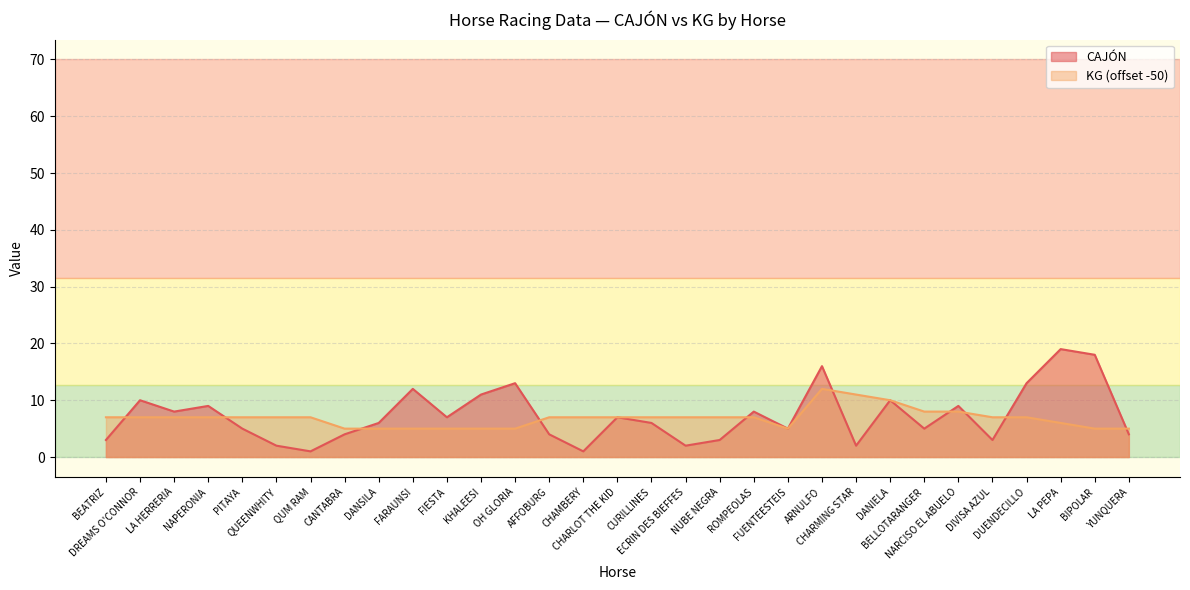

Rank the categories by KG value from lowest to highest.

CANTABRA, DANSILA, FARAUNSI, FIESTA, KHALEESI, OH GLORIA, FUENTEESTEIS, BIPOLAR, YUNQUERA, LA PEPA, BEATRIZ, DREAMS O'CONNOR, LA HERRERIA, NAPERONIA, PITAYA, QUEENWHITY, QUM RAM, AFFOBURG, CHAMBERY, CHARLOT THE KID, CURILLINES, ECRIN DES BIEFFES, NUBE NEGRA, ROMPEOLAS, DIVISA AZUL, DUENDECILLO, BELLOTARANGER, NARCISO EL ABUELO, DANIELA, CHARMING STAR, ARNULFO